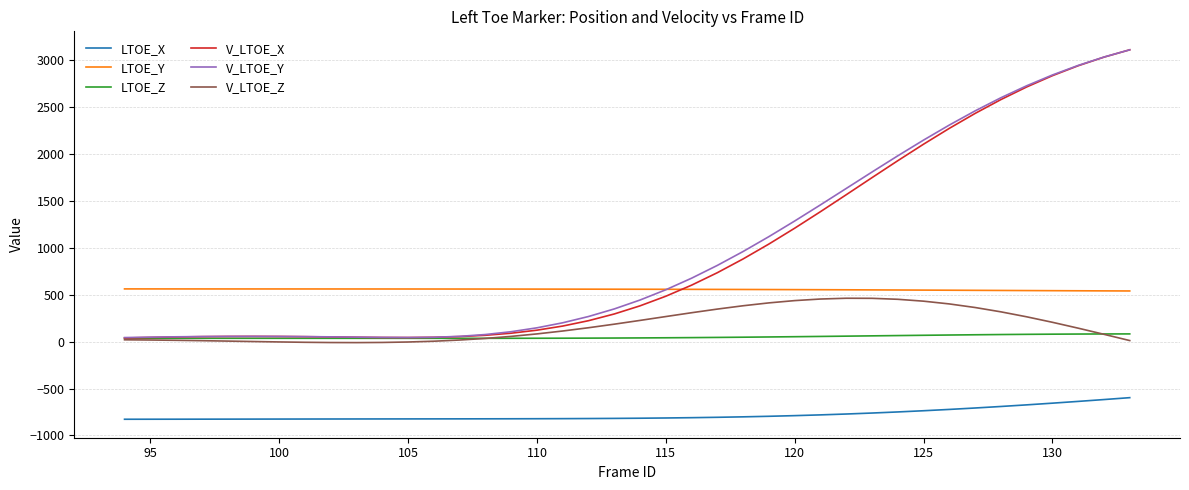

What is the difference between the second highest and second lowest values in the LTOE_X series?

209.7